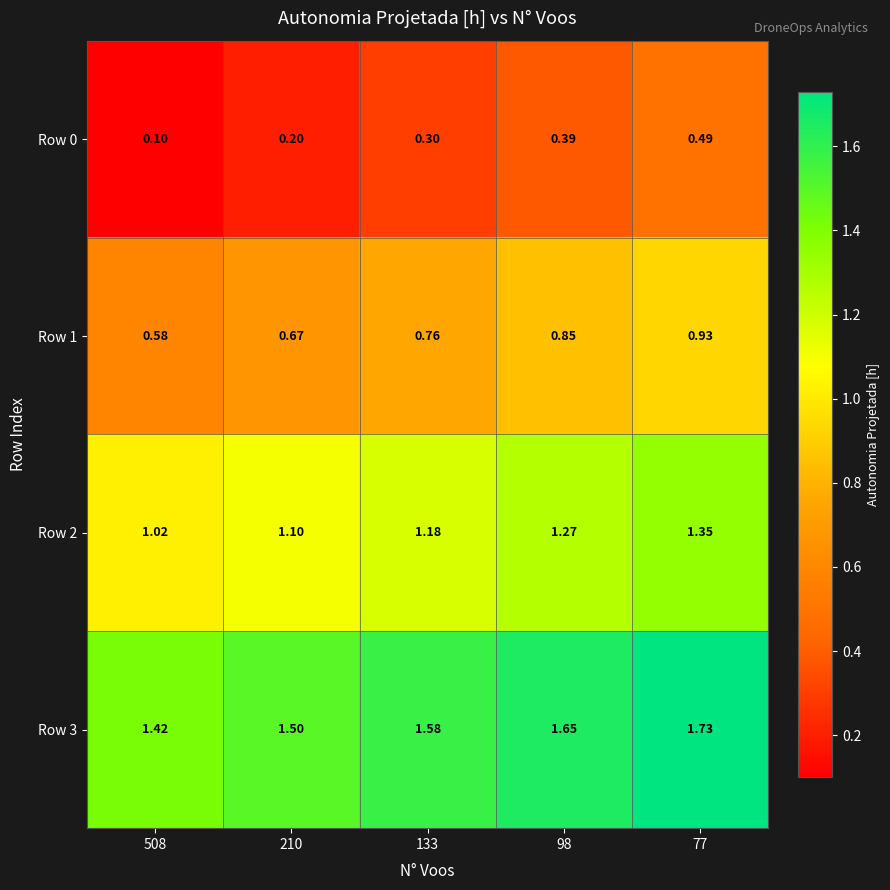

Is the value of Row 2 at 210 greater than the value of Row 3 at 508?

No